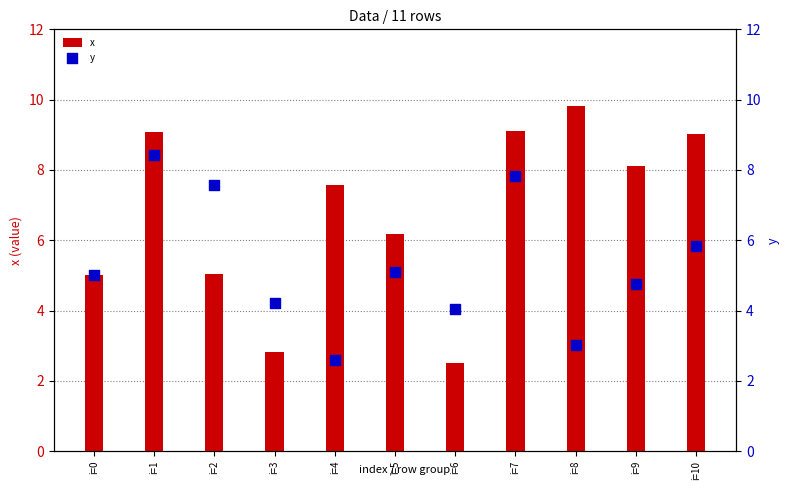

What is the total value across all series at i=7?

16.9